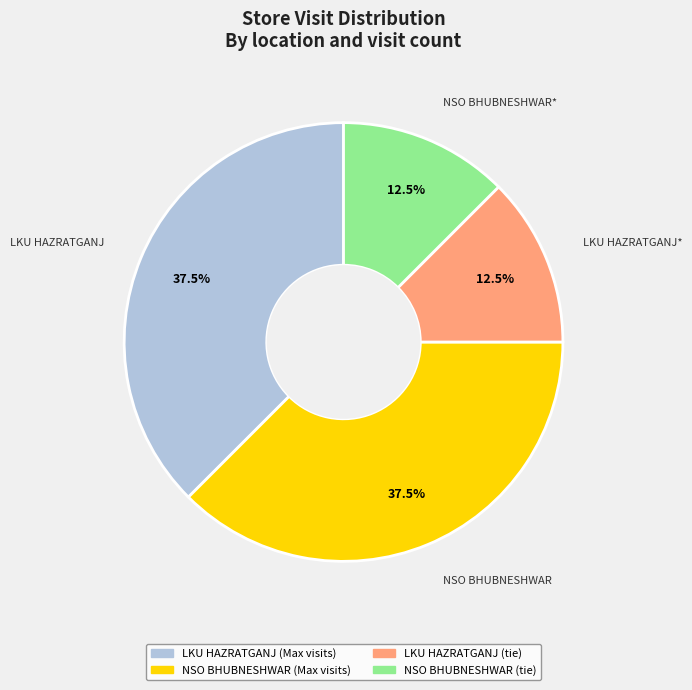

Is there a majority slice in this chart?

No